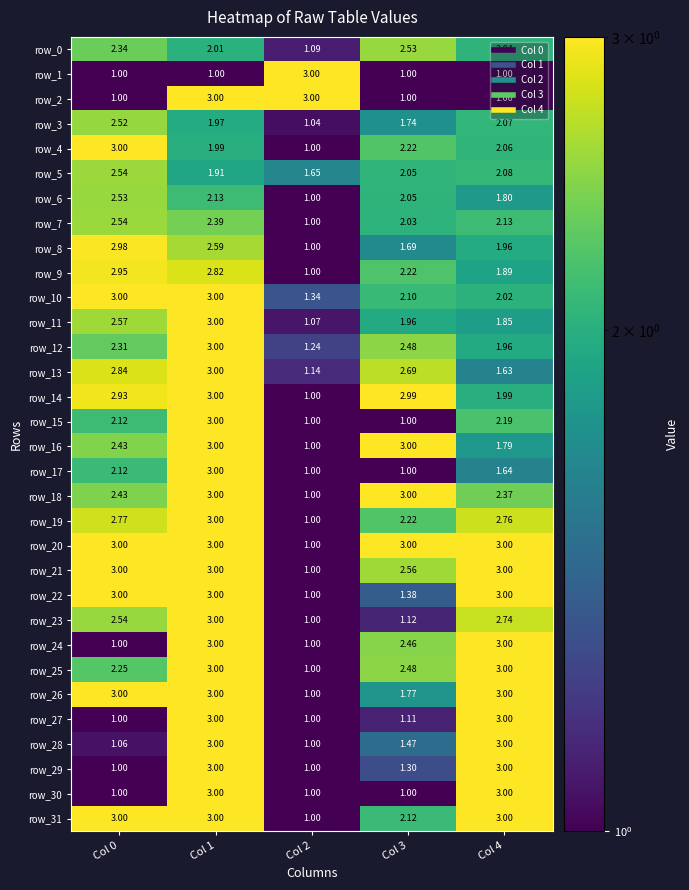

What is the lowest value of the row_26 series?

1.0